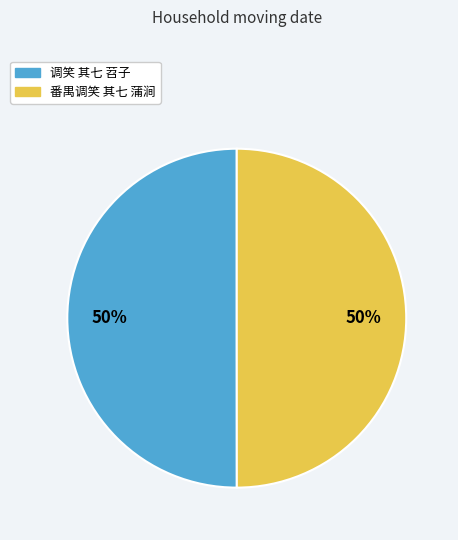

Do 调笑 其七 苕子 and 番禺调笑 其七 蒲涧 together represent more than half of the pie?

Yes